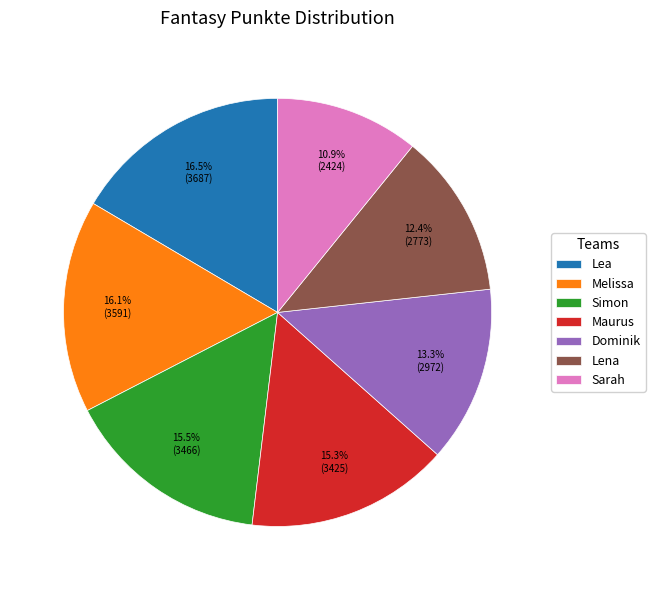

What is the ratio of the value at Simon to the value at Sarah?

1.4